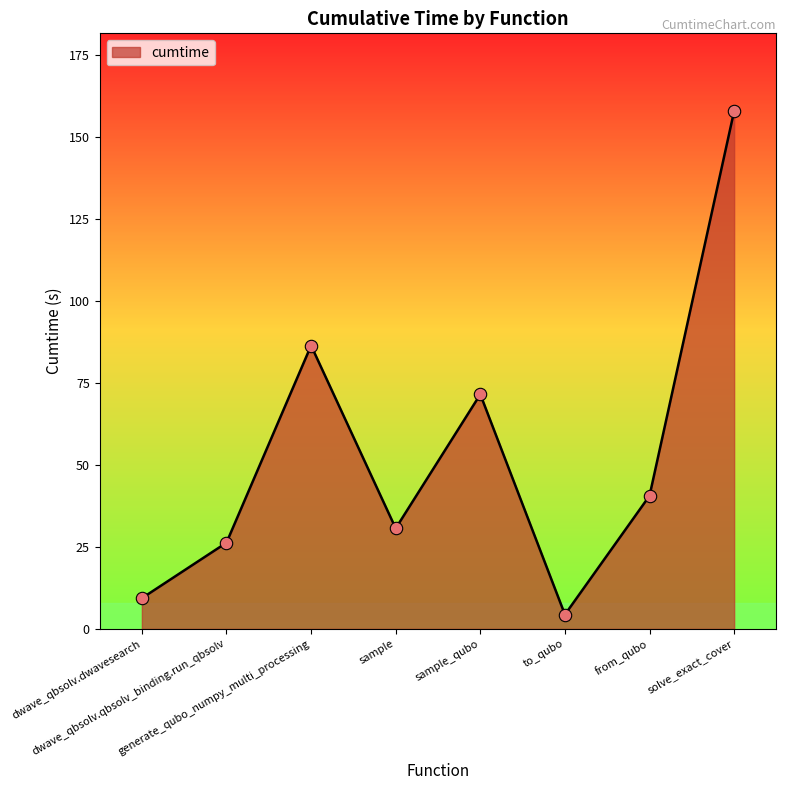

Between dwave_qbsolv.qbsolv_binding.run_qbsolv and from_qubo, which is larger?

from_qubo